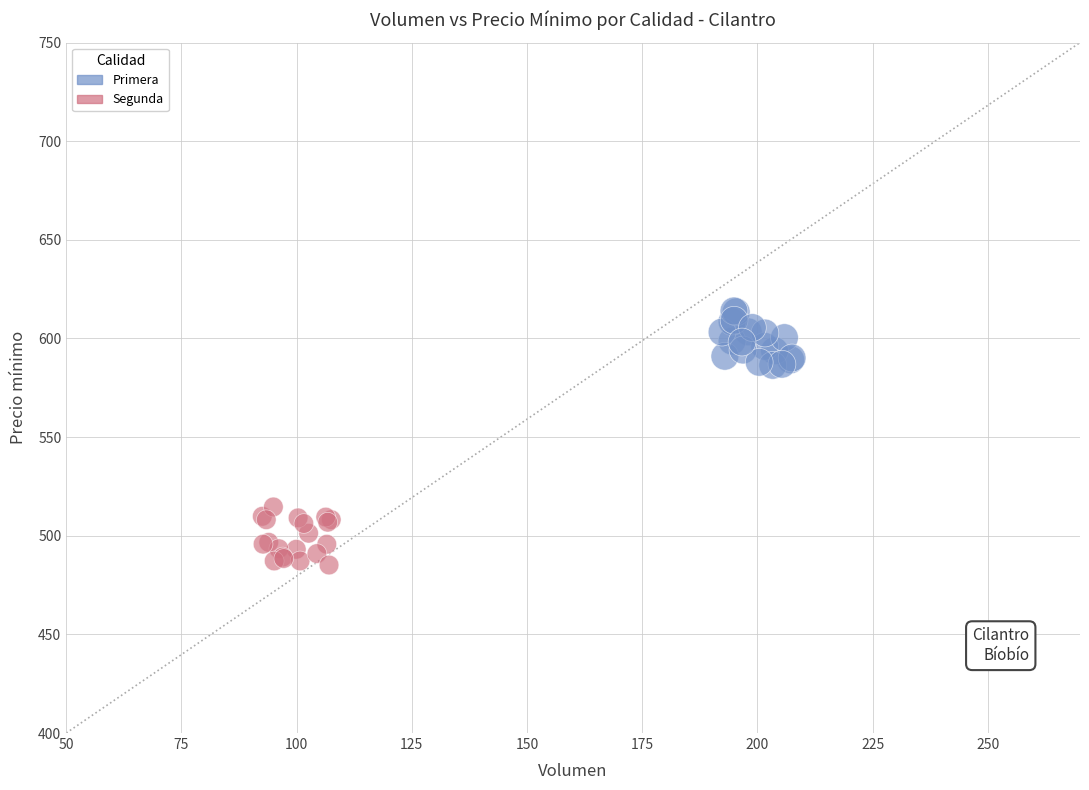

Which series contains the highest Y value?

Primera